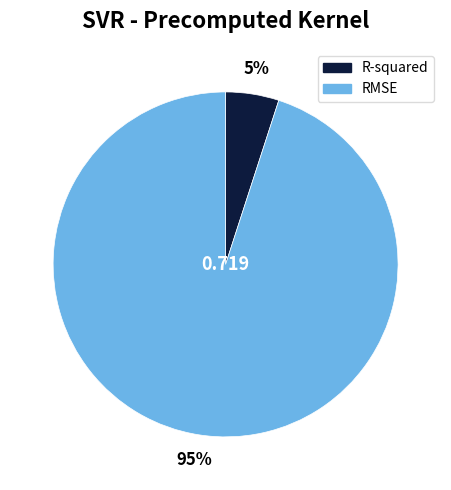

Rank the categories by value from highest to lowest.

RMSE, R-squared